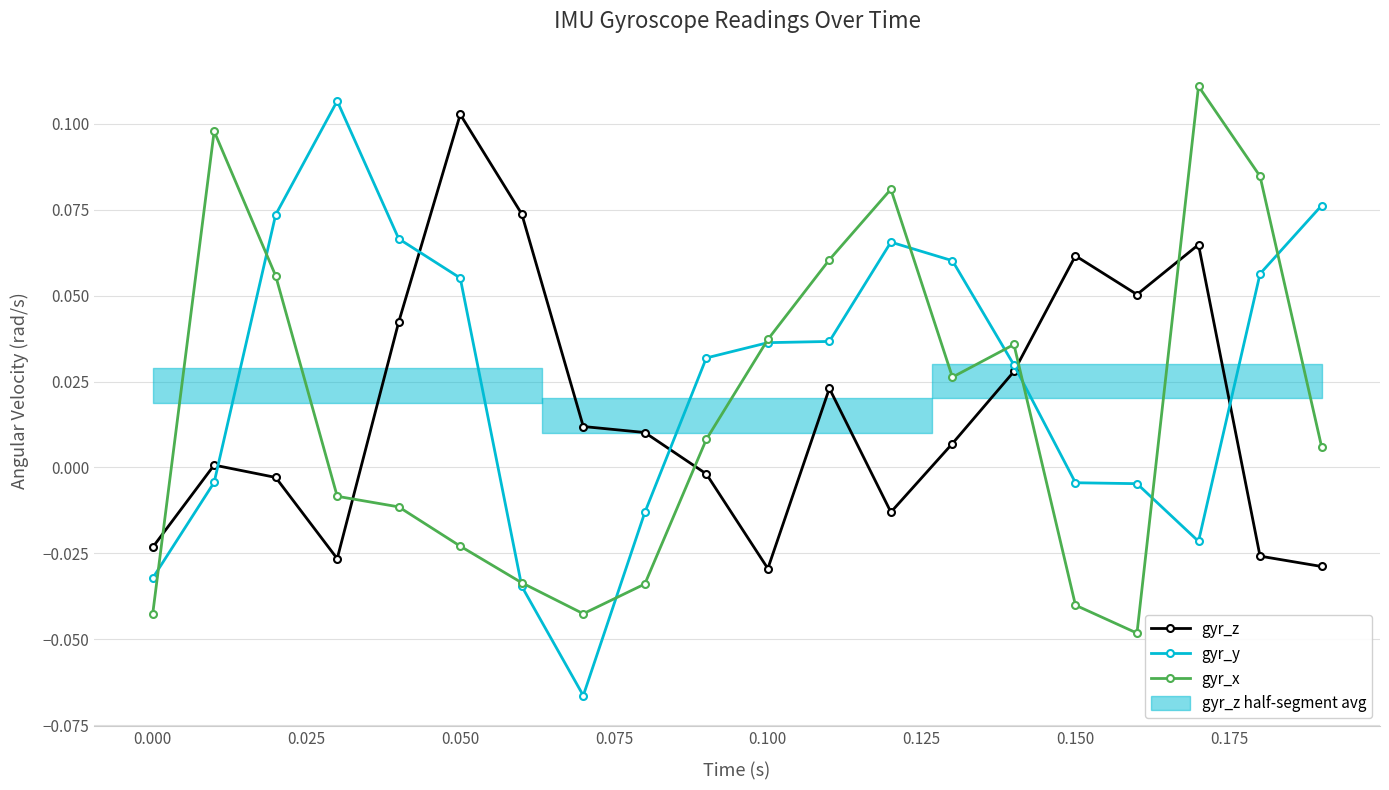

True or false: gyr_z has more than 1 points higher than both neighbors.

True